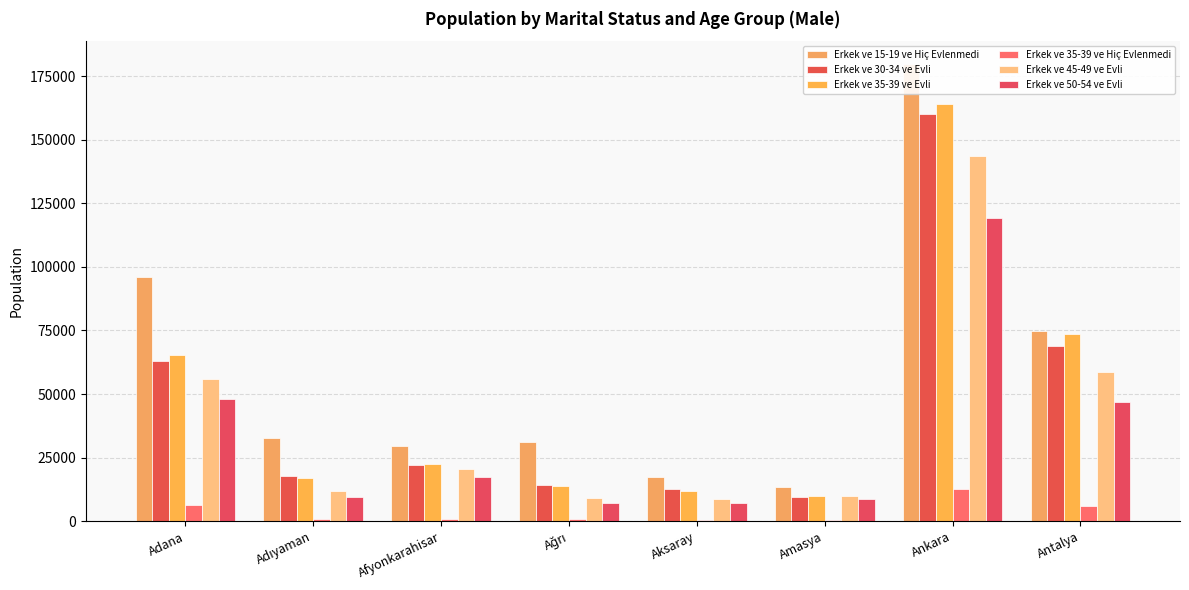

Which has a higher value, Ağrı or Antalya?

Antalya